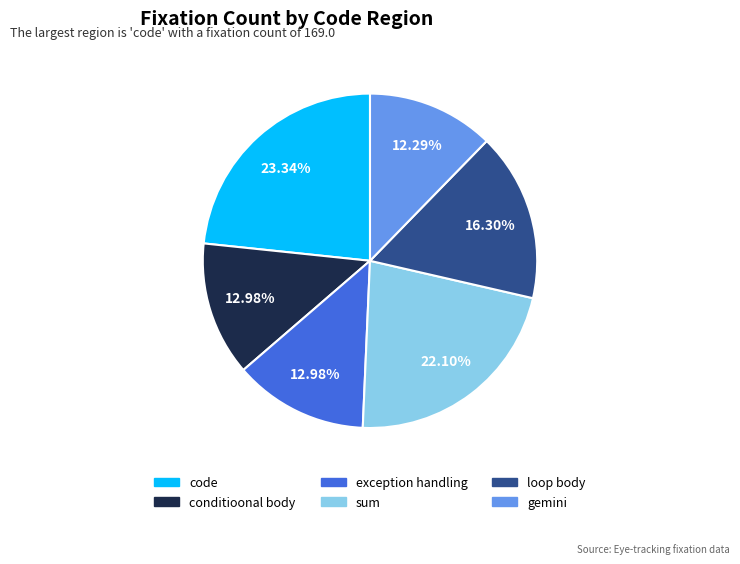

How many slices are in this pie chart?

6